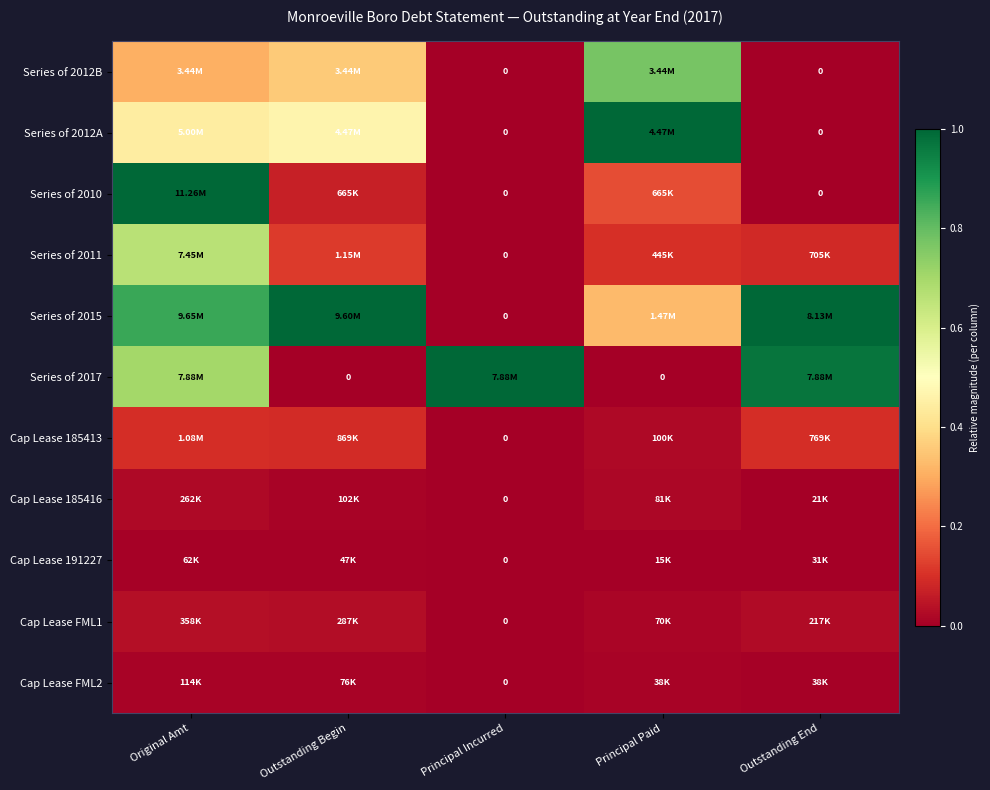

At which label does Cap Lease FML1 reach its peak?

Original Amt